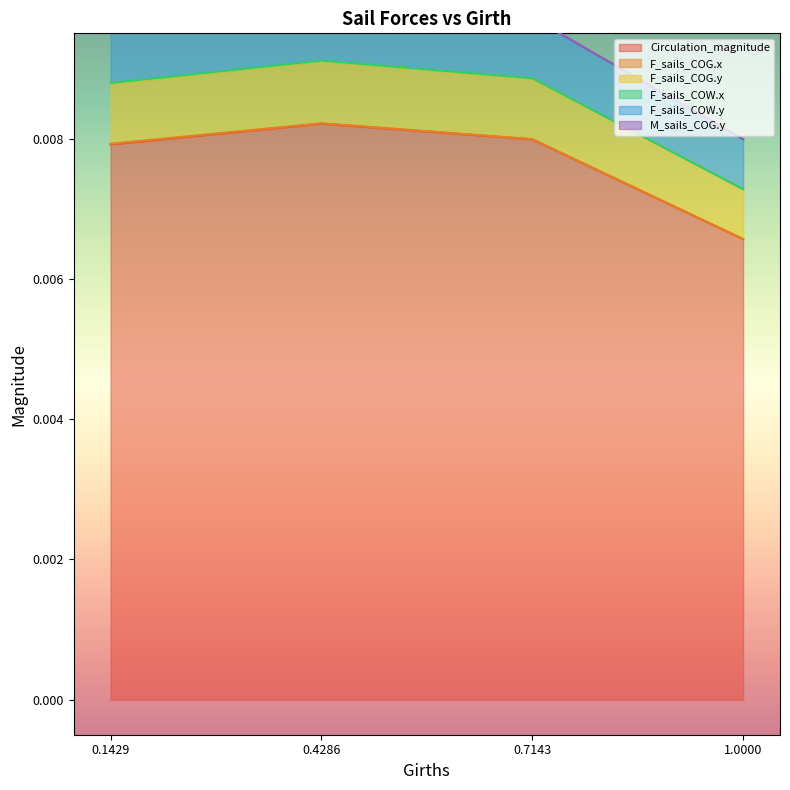

At how many categories does at least one series exceed 0?

4